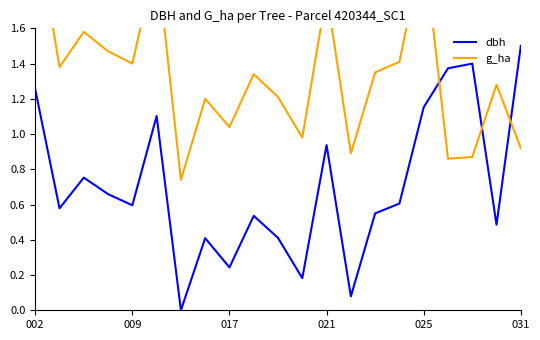

Which has a higher value, 10 or 7?

10